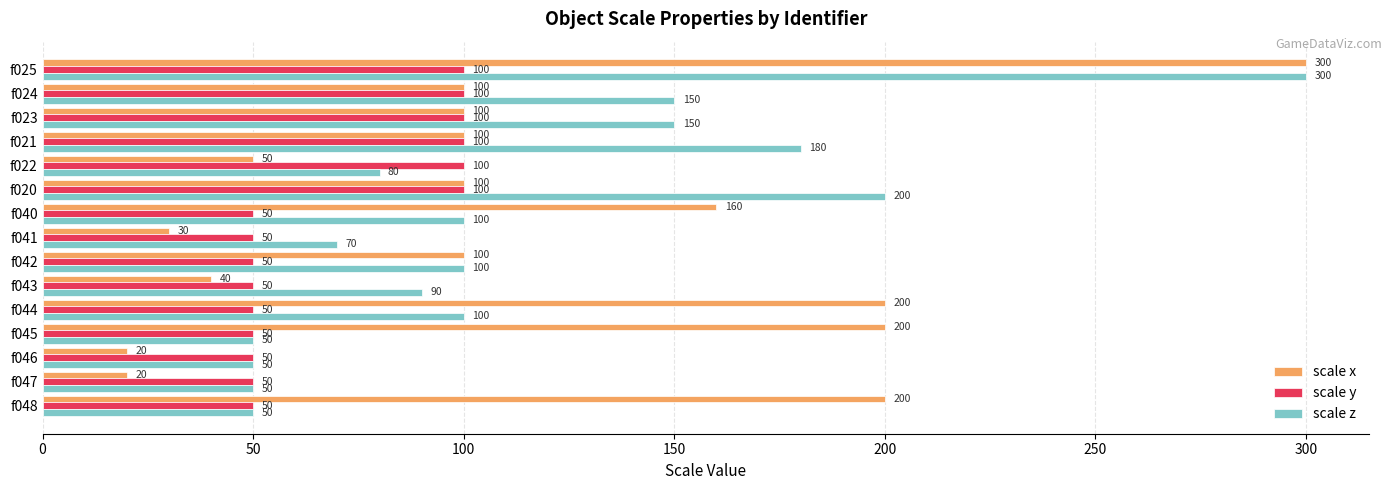

Between f025 and f021, which series saw the biggest shift?

scale x